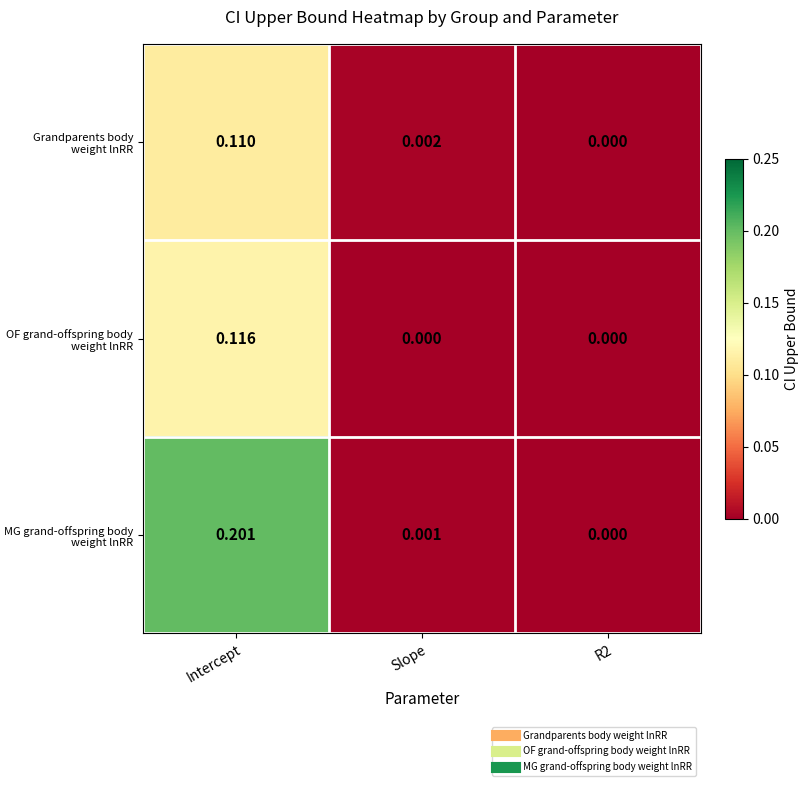

Which series has the largest range (max minus min)?

MG grand-offspring body weight lnRR